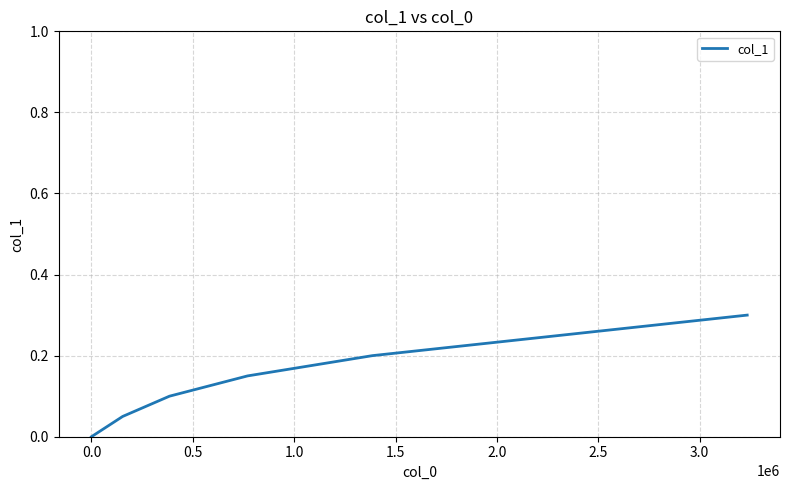

What is the greatest value displayed?

0.3